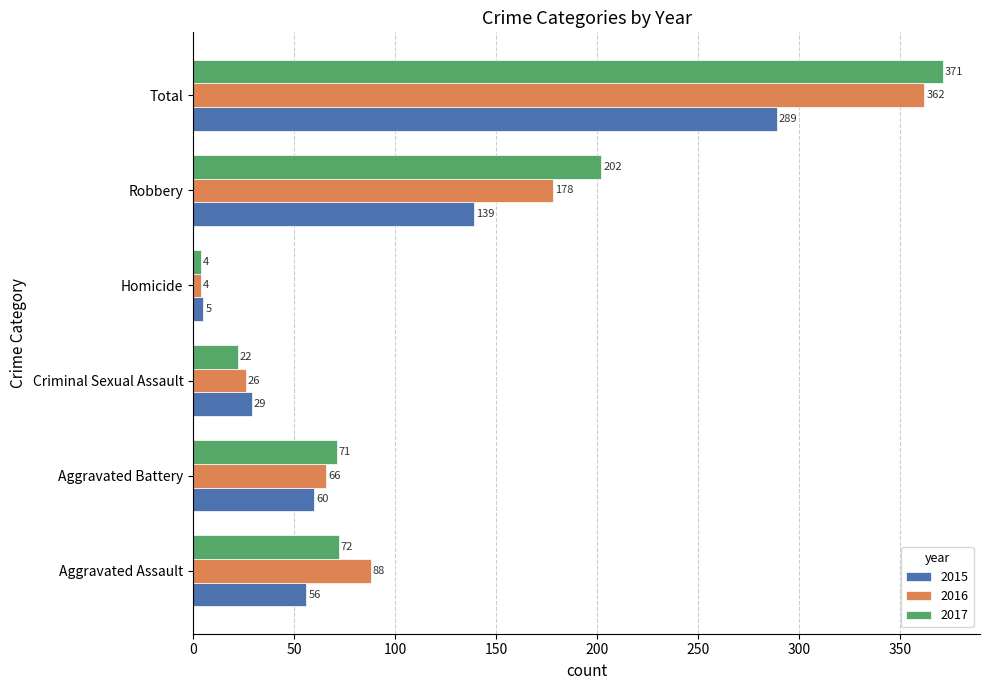

The value of 2017 at Aggravated Assault is 72. True or false?

True